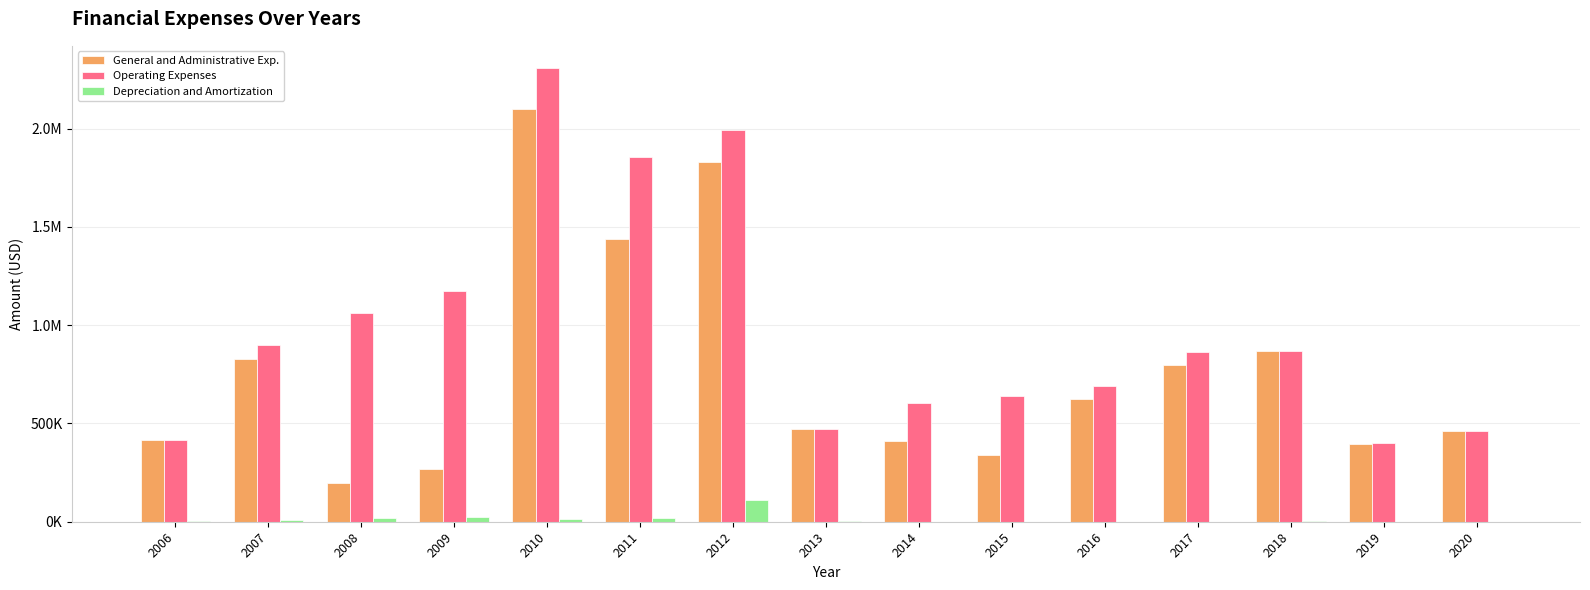

Between 2011 and 2018, which series saw the biggest shift?

Operating Expenses